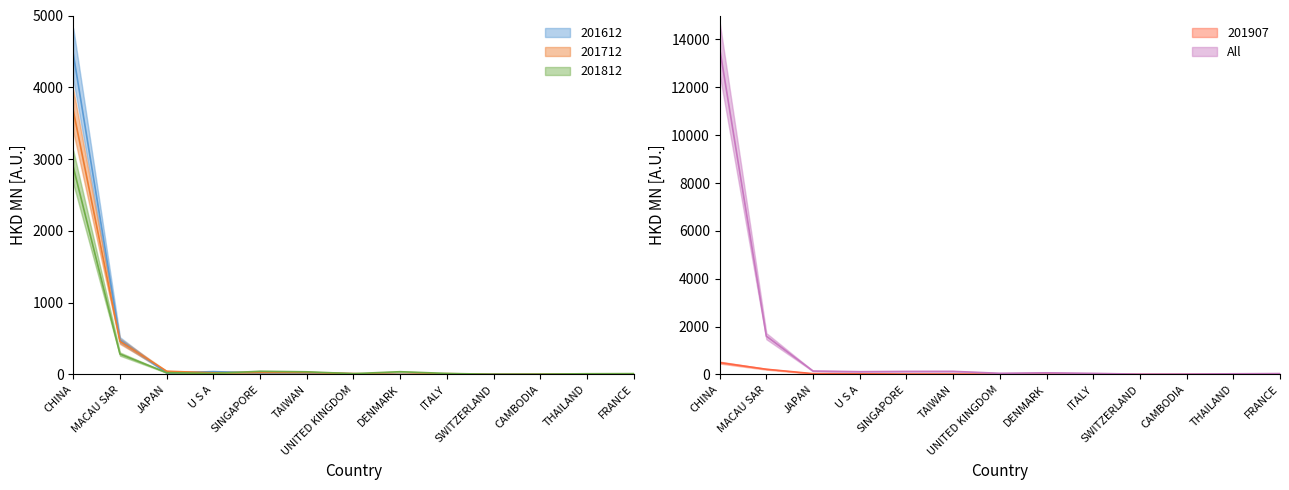

What is the difference between the second highest and minimum values in the 201612 series?

478.6